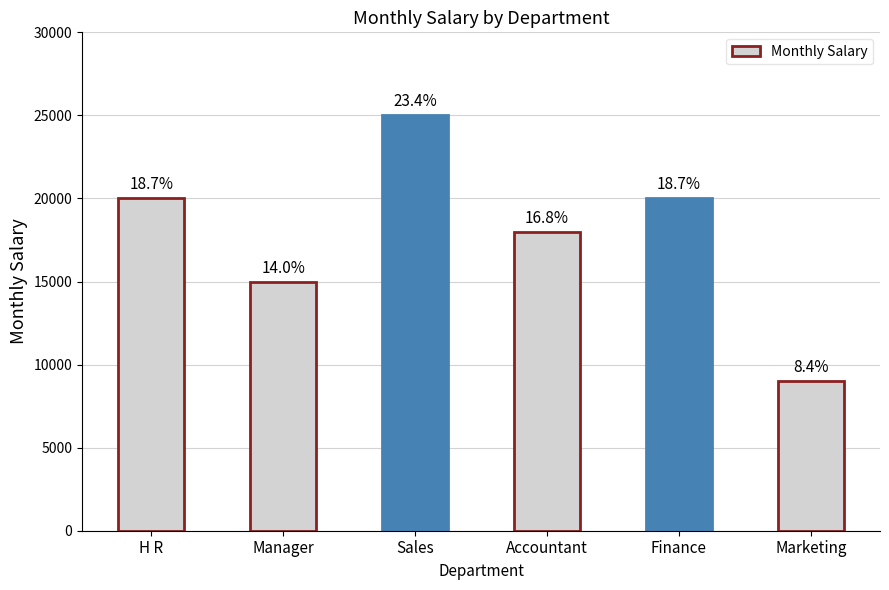

Does the chart contain any negative values?

No